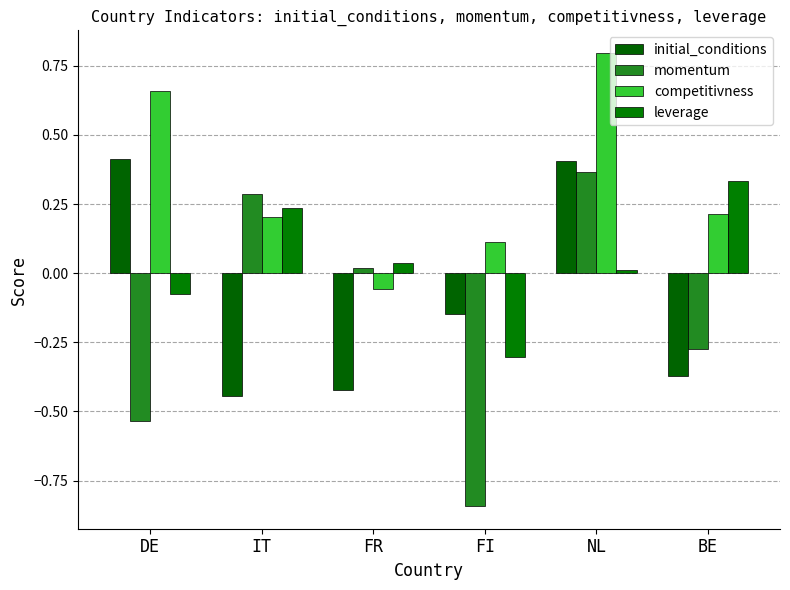

How many data points in competitivness are above 0?

5